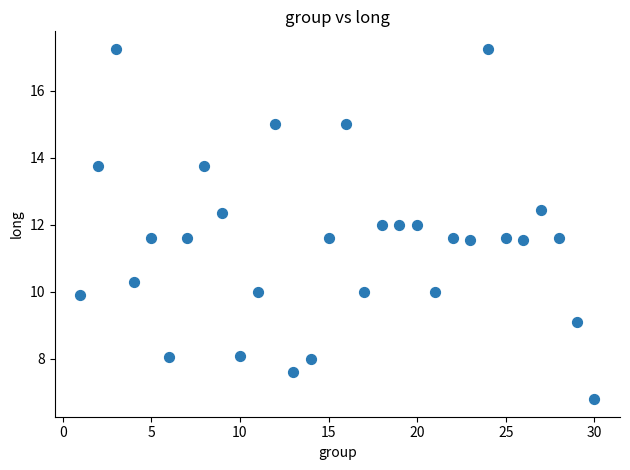

What is the range of X values (max minus min)?

29.0